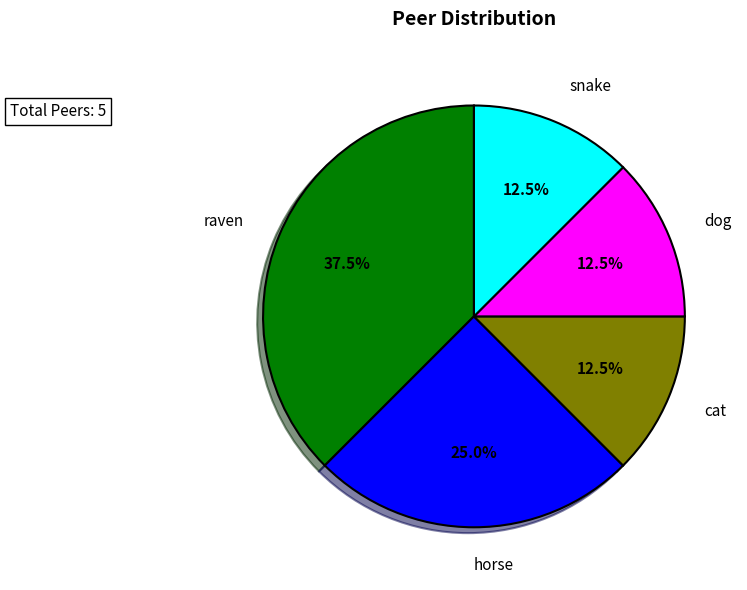

Is there a majority slice in this chart?

No